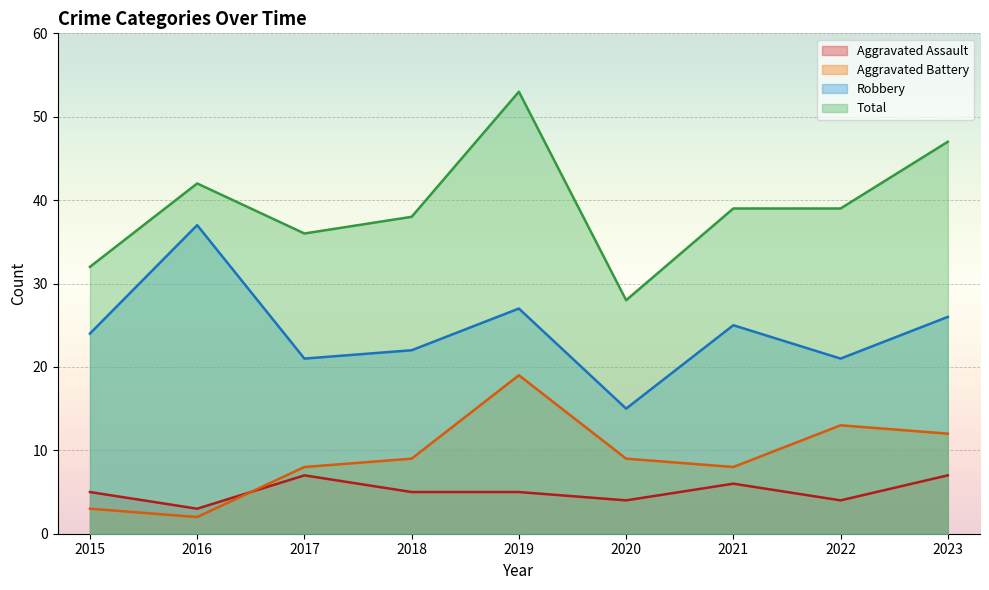

Where is the first local maximum for Aggravated Battery?

2019